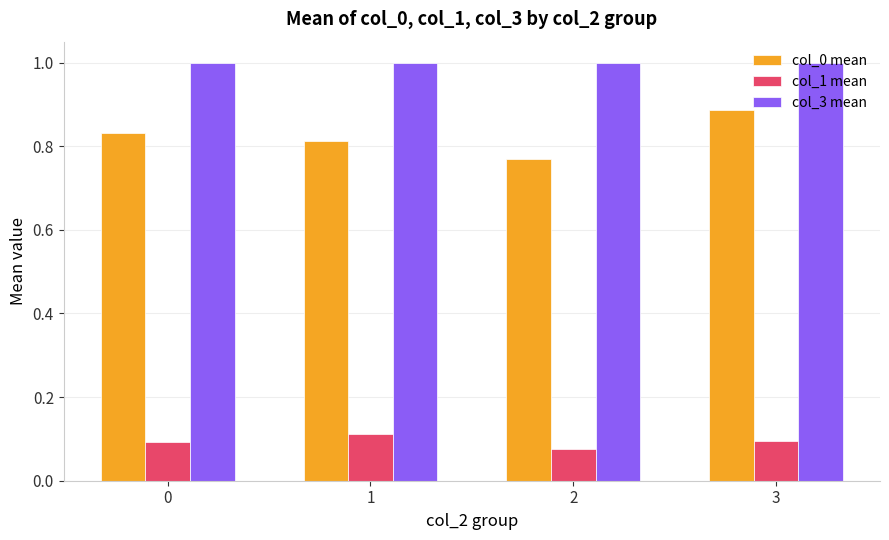

How many col_1 mean values are between 0 and 1?

4